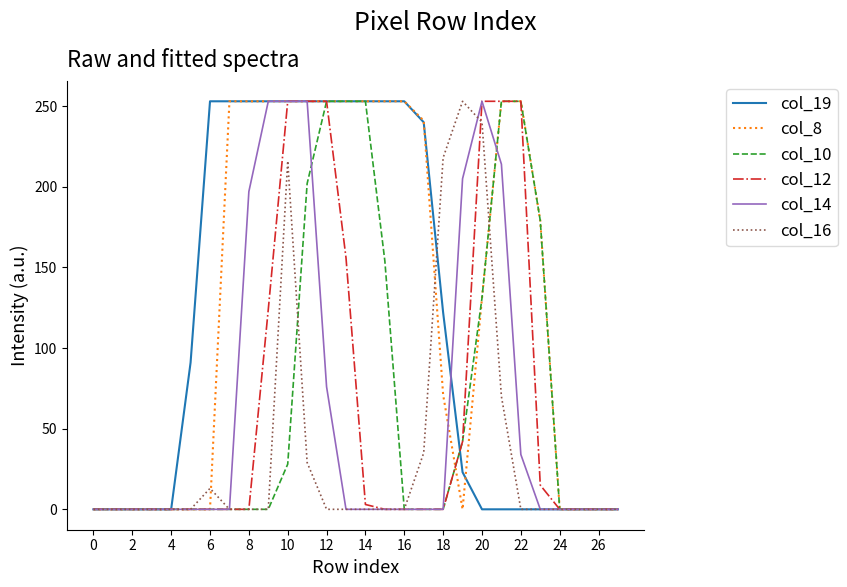

Which series has the largest total across all categories?

col_8